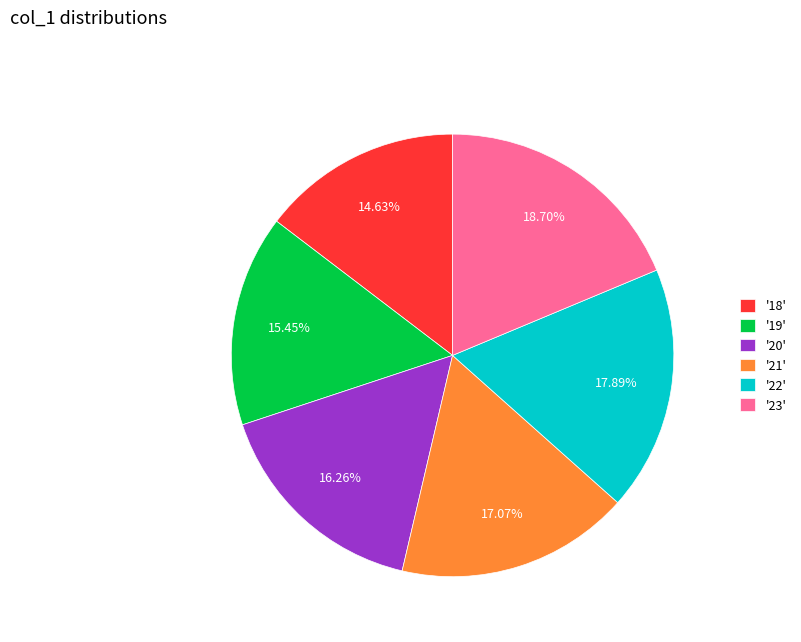

To the nearest percent, what is the difference between the largest and smallest slice percentages?

4%